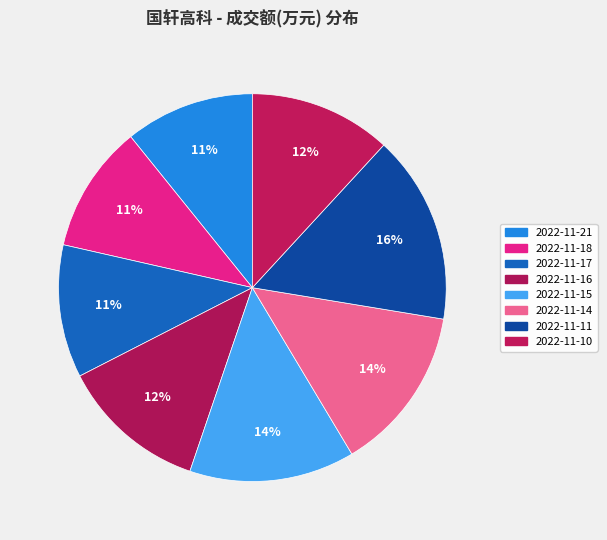

Does any single category account for the majority?

No